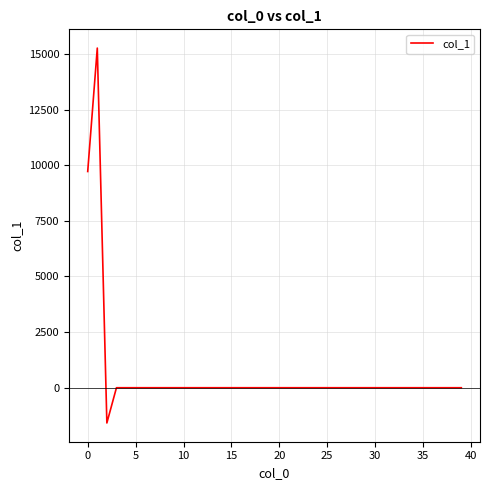

Does the chart have visible grid lines?

Yes